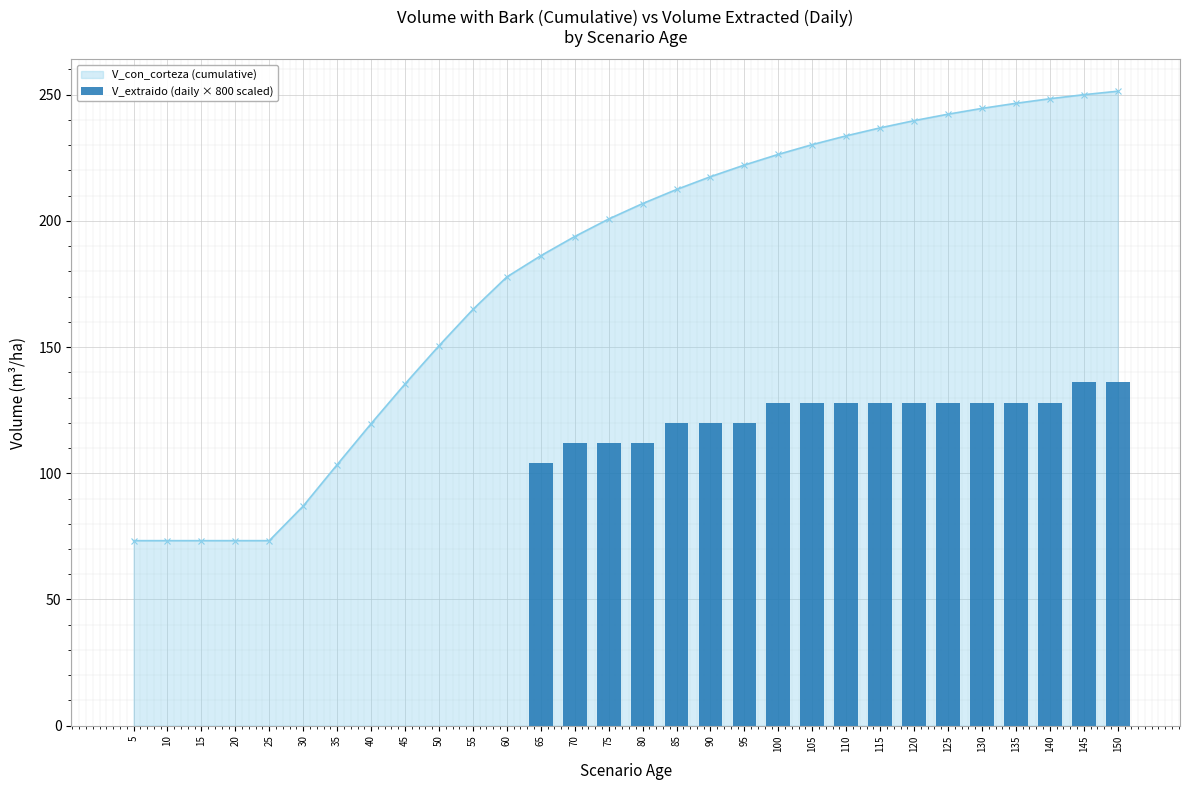

List the labels in order of value, smallest first.

5, 10, 15, 20, 25, 30, 35, 40, 45, 50, 55, 60, 65, 70, 75, 80, 85, 90, 95, 100, 105, 110, 115, 120, 125, 130, 135, 140, 145, 150